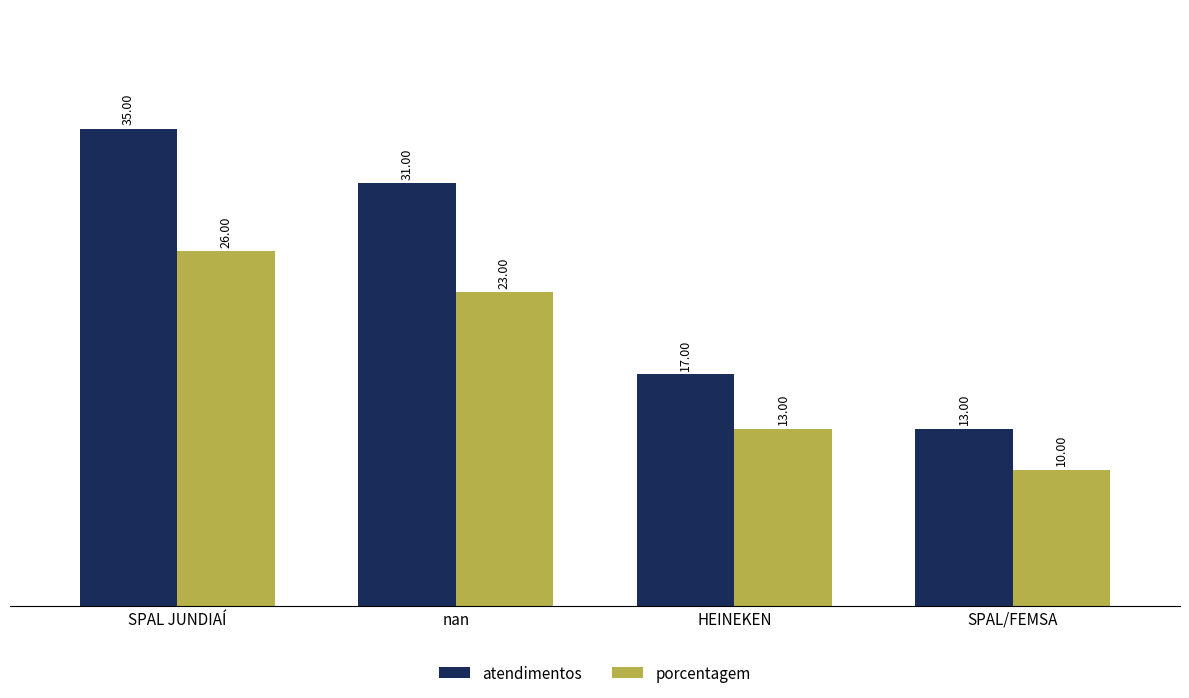

What are all the series names shown in the legend?

atendimentos, porcentagem